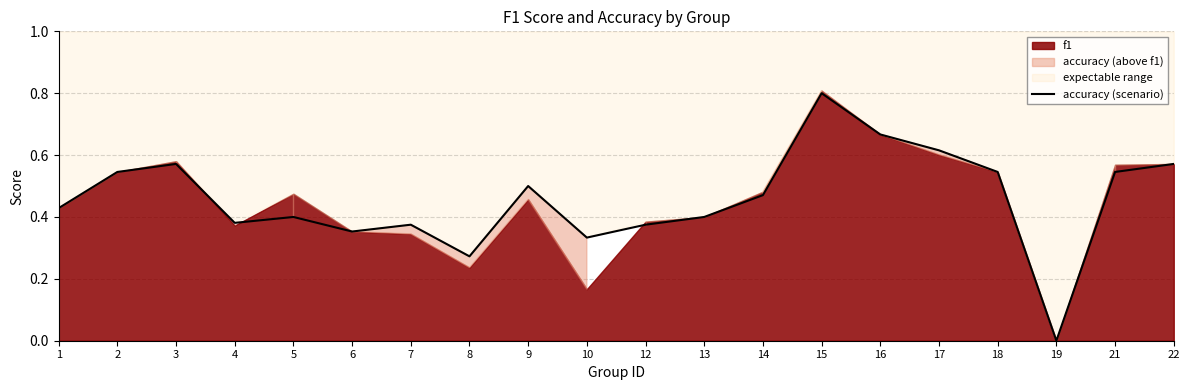

How many values are between 0 and 1?

20